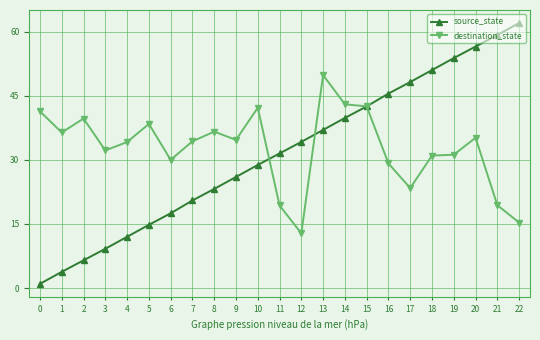

The source_state series shows 26.0 at 9. True or false?

True